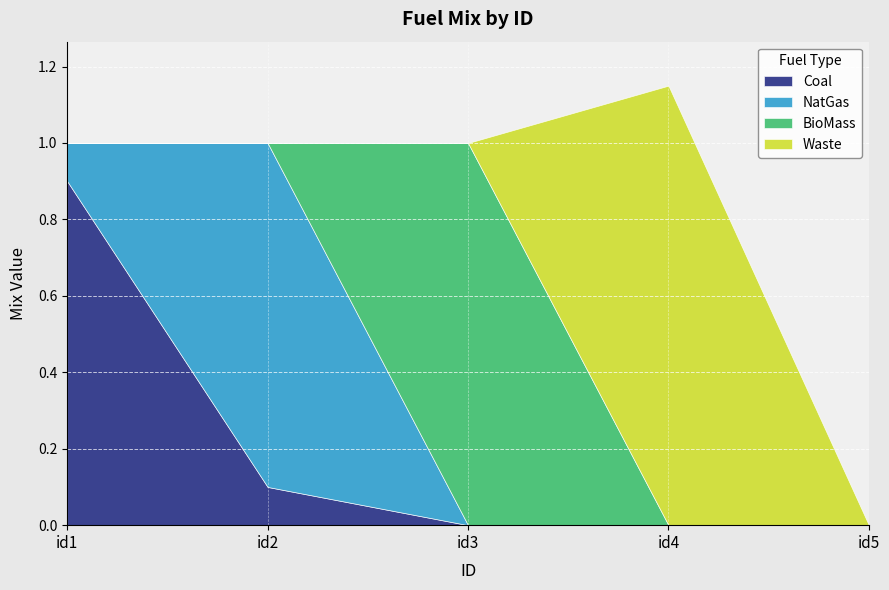

How many Coal values are between 0 and 1?

5